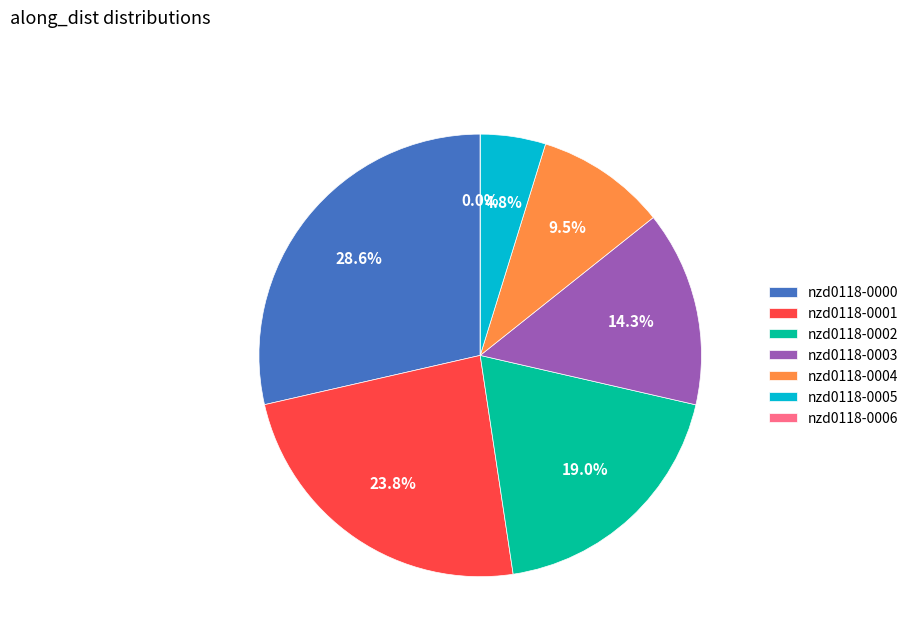

Rank the categories by value from lowest to highest.

nzd0118-0006, nzd0118-0005, nzd0118-0004, nzd0118-0003, nzd0118-0002, nzd0118-0001, nzd0118-0000